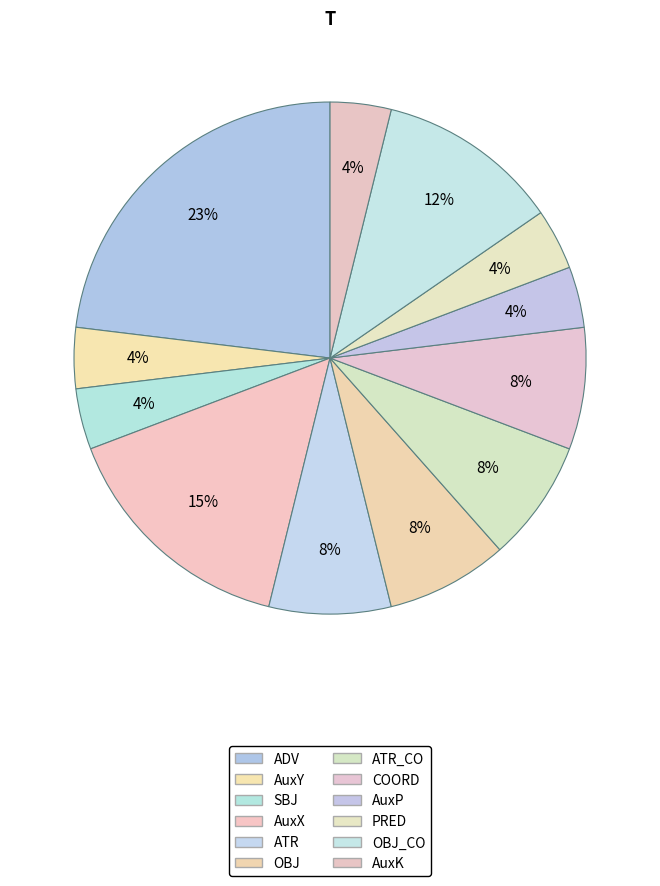

Is there a majority slice in this chart?

No